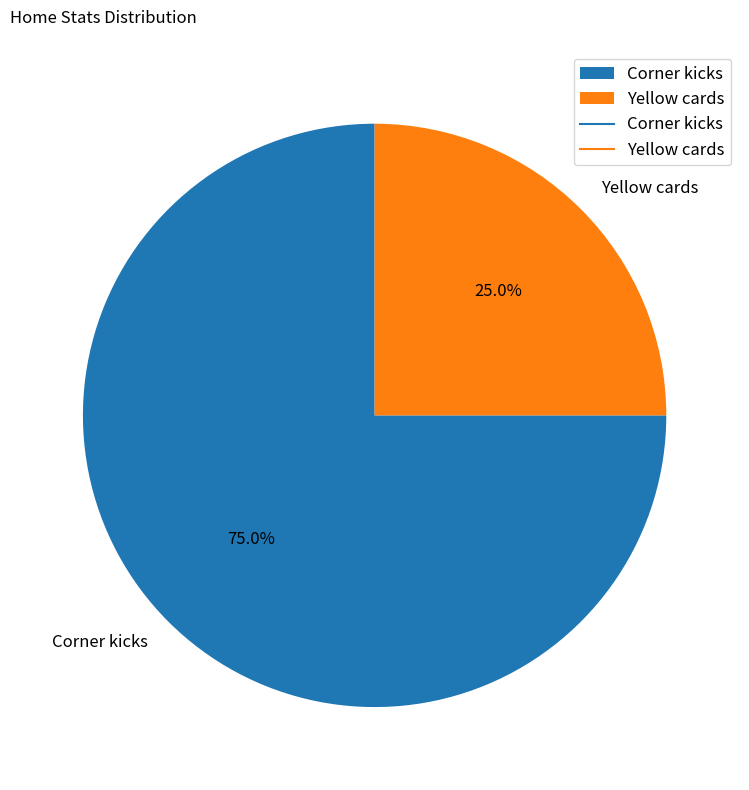

Is the sum of Yellow cards and Corner kicks greater than half?

Yes